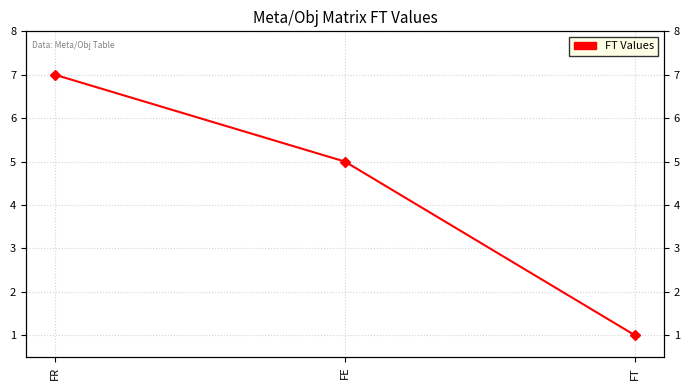

Where is the data nearest to the value 4?

FE